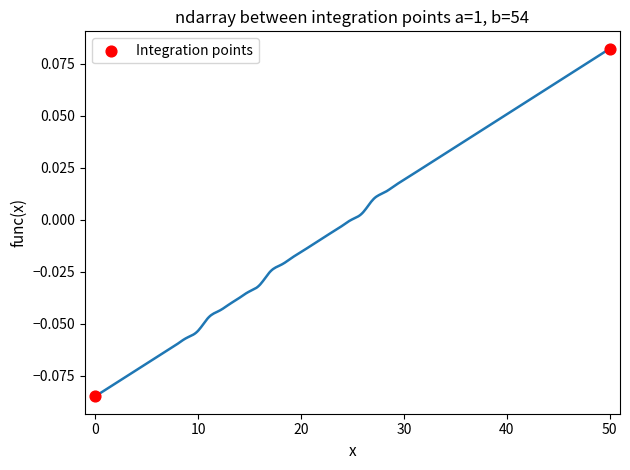

What is the average X value?

25.0